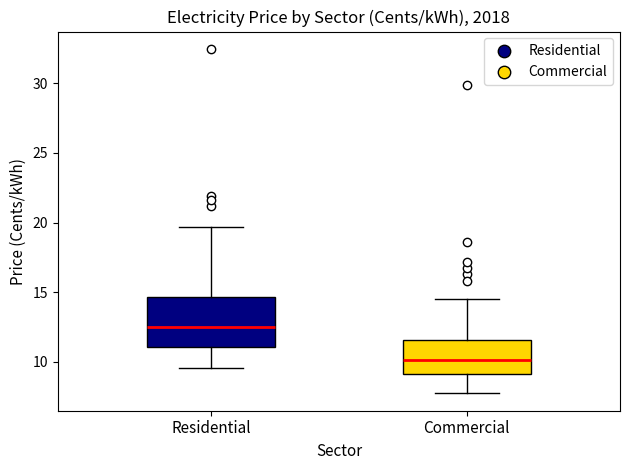

Where is the lower edge of the box for Residential on the y-axis? The values are not printed on the chart, so give them approximately, as read against the axis.

11.0